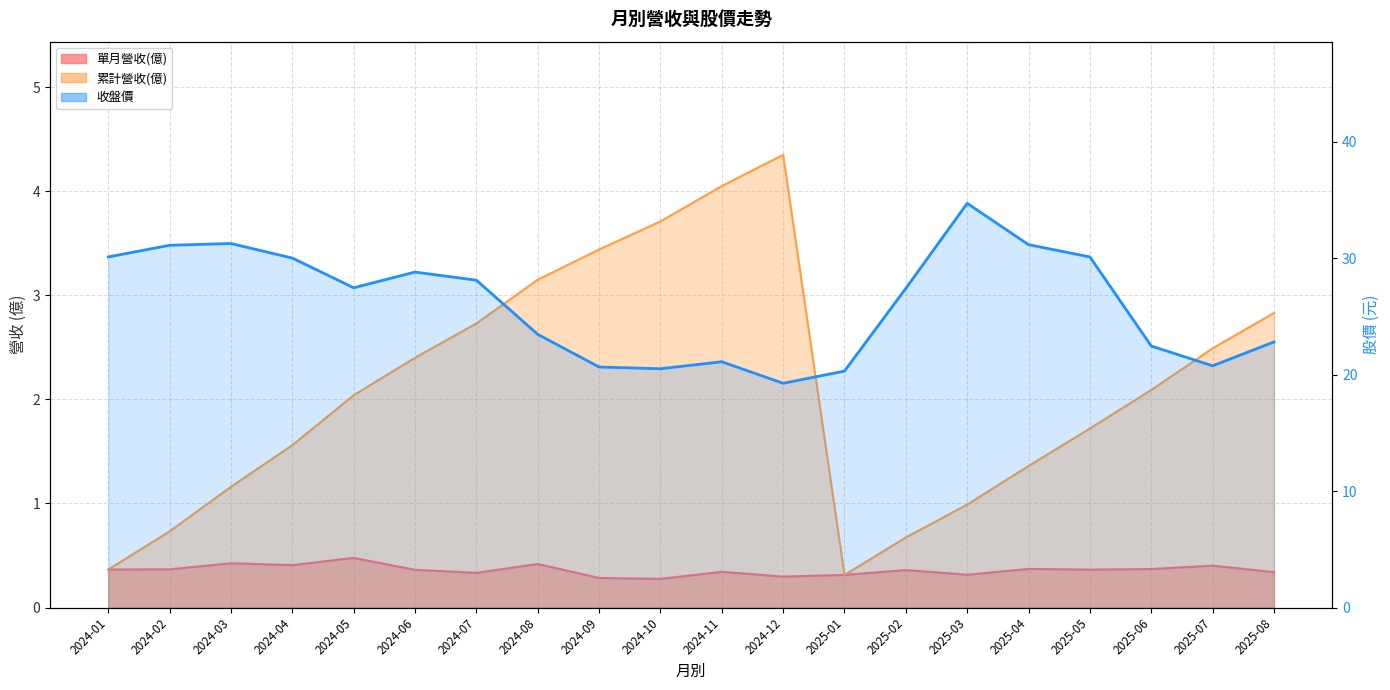

What is the value of the 5th point from the left?

27.4